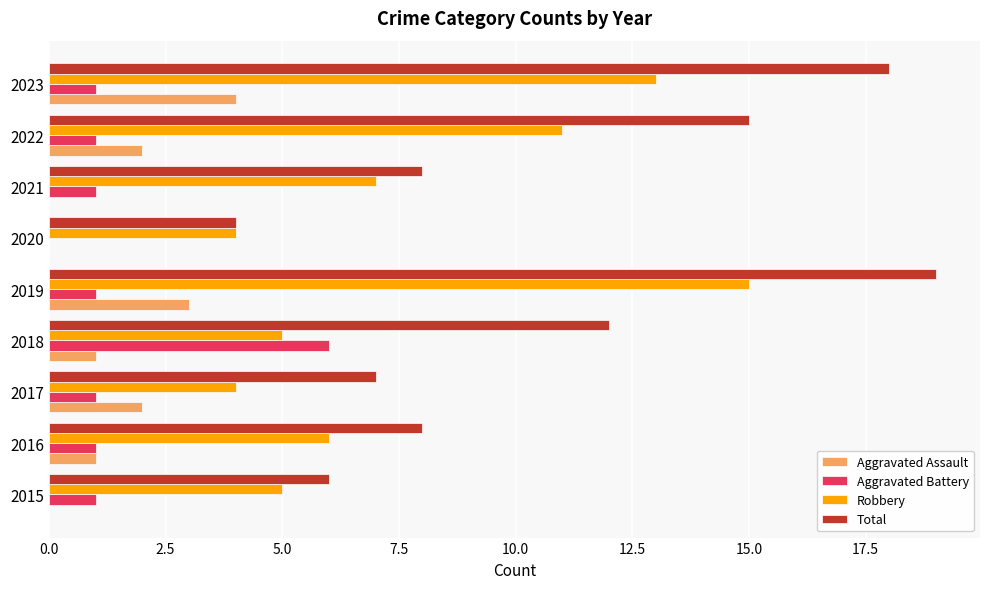

Count the number of categories in the chart.

9